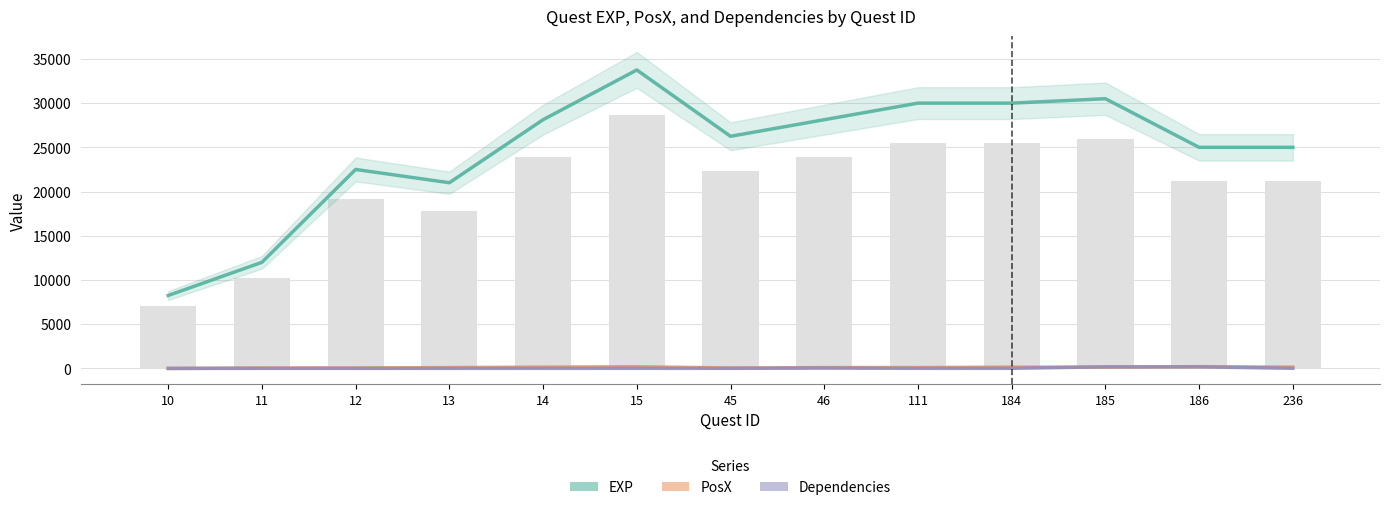

At 184, list the series in order from smallest to largest.

Dependencies, PosX, EXP